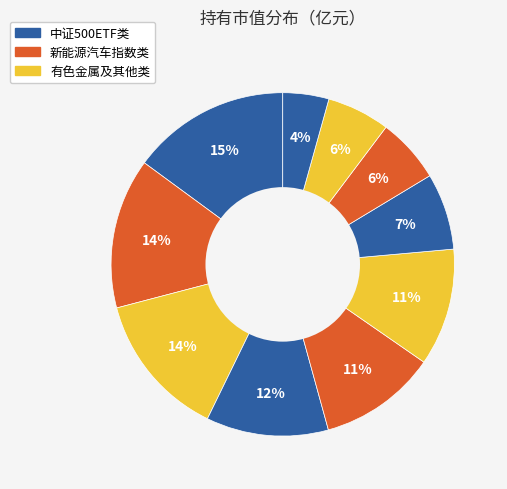

Does any single category account for the majority?

No